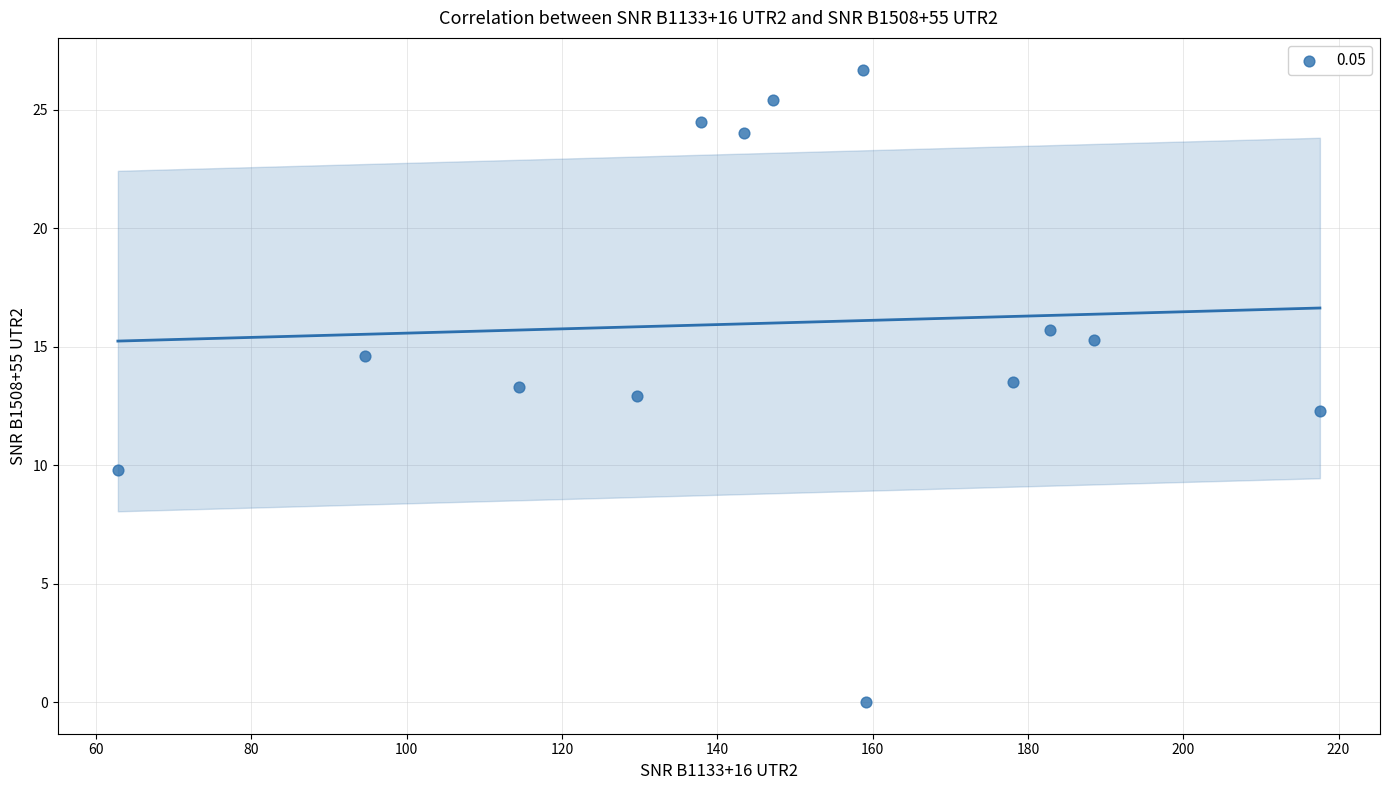

What is the range of Y values (max minus min)?

26.7